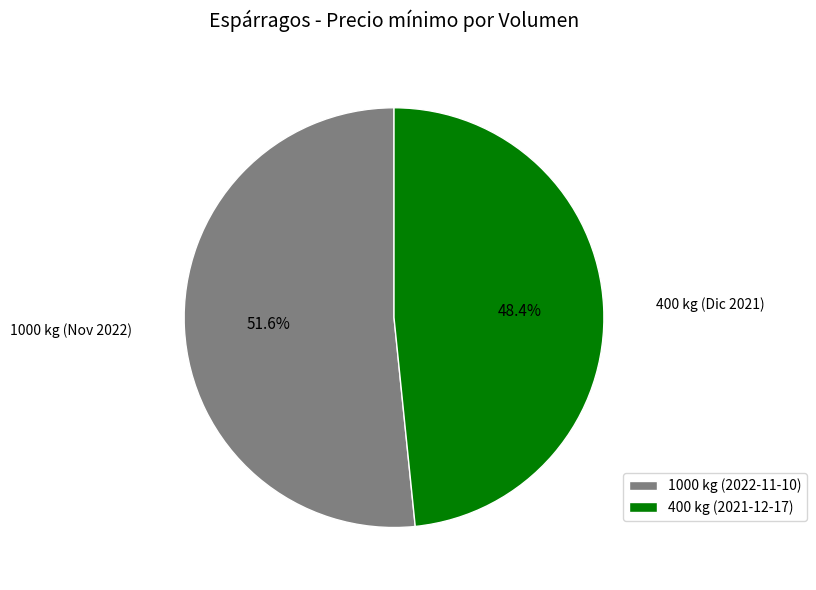

Which has a higher value, 400 kg (2021-12-17) or 1000 kg (2022-11-10)?

1000 kg (2022-11-10)